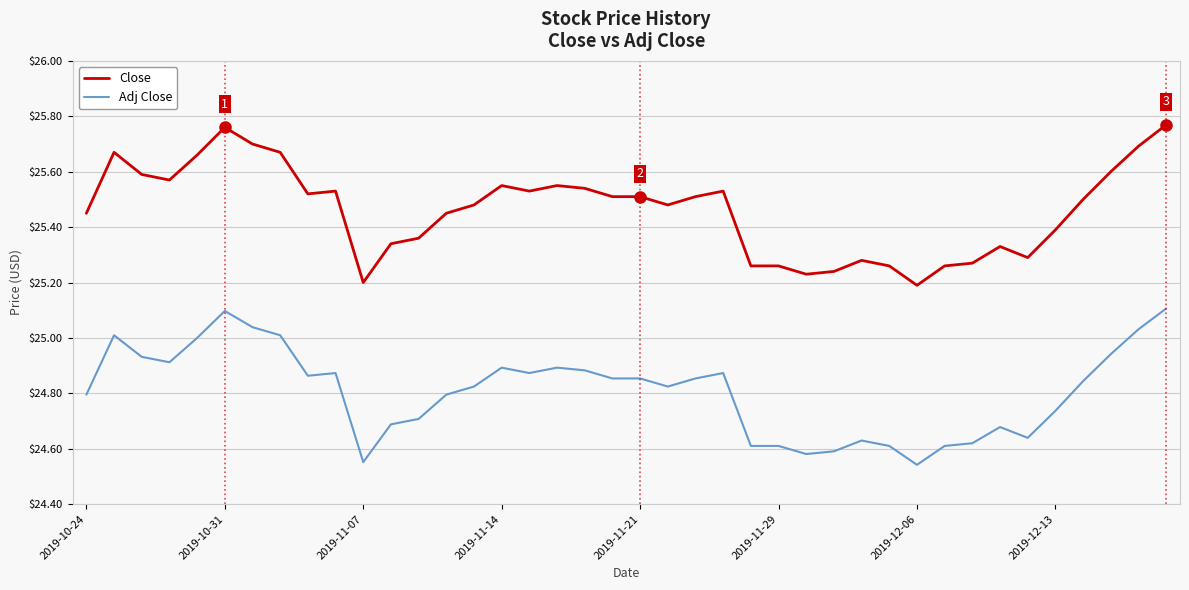

True or false: Adj Close and Close cross at least once.

False